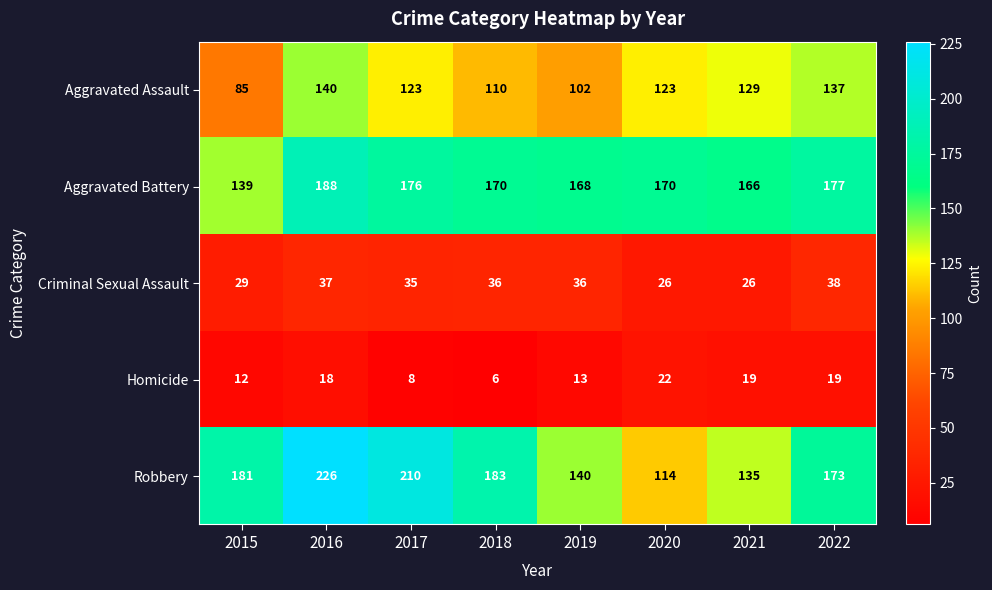

What is the sum of all Aggravated Assault values?

949